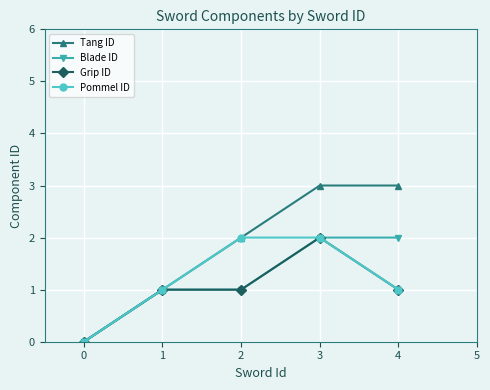

Is it true that Pommel ID equals 1 at 3?

False